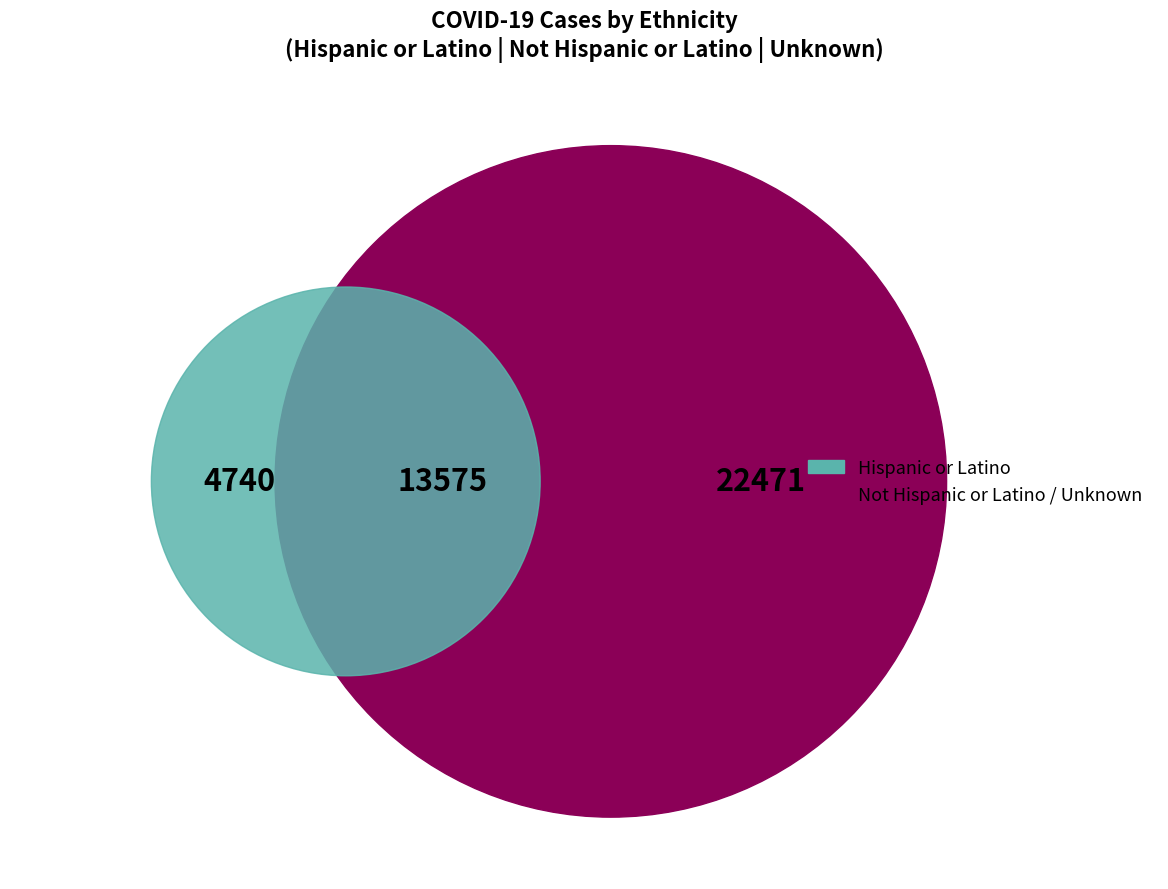

Is there a majority slice in this chart?

Yes